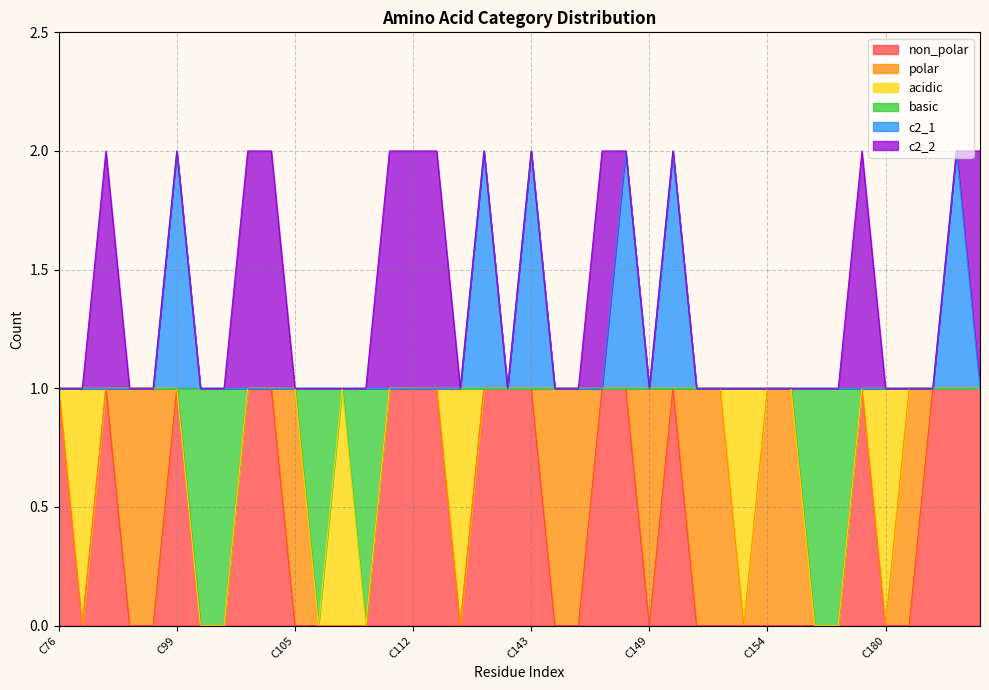

What is the sum of the non_polar values at C156 and C99?

1